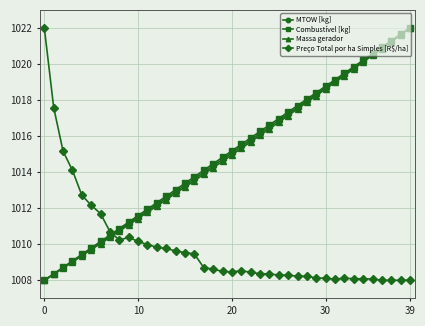

What is the maximum value for Preço Total por ha Simples [R$/ha]?

1022.0